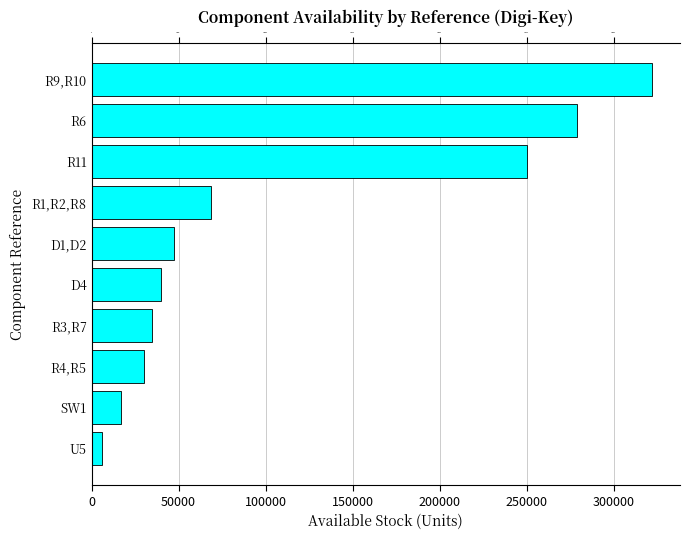

Reading left to right, transcribe all the data shown in this chart.

321850	278918	250109	68757	47333	39990	34901	30061	17066	5997